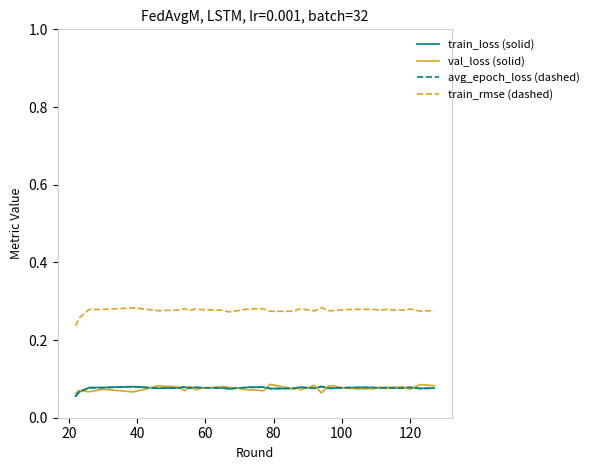

At how many categories does at least one series exceed 0?

40